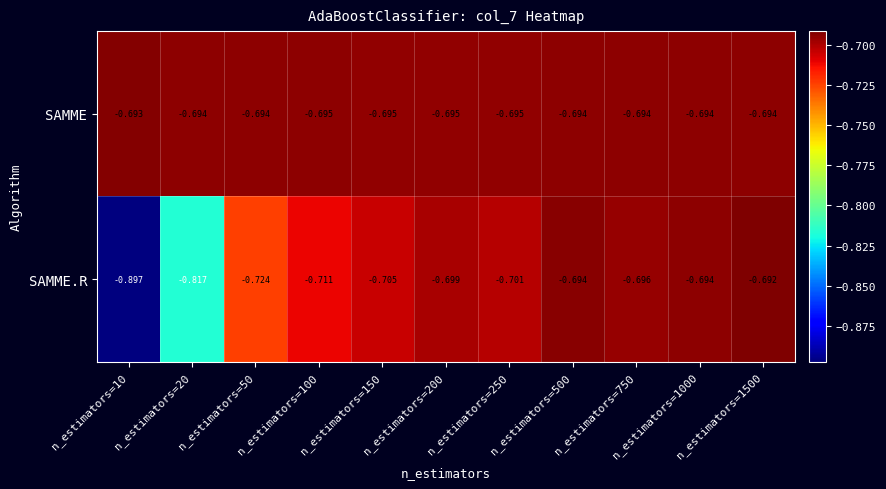

Rank the series by their maximum value, from highest to lowest.

SAMME.R, SAMME